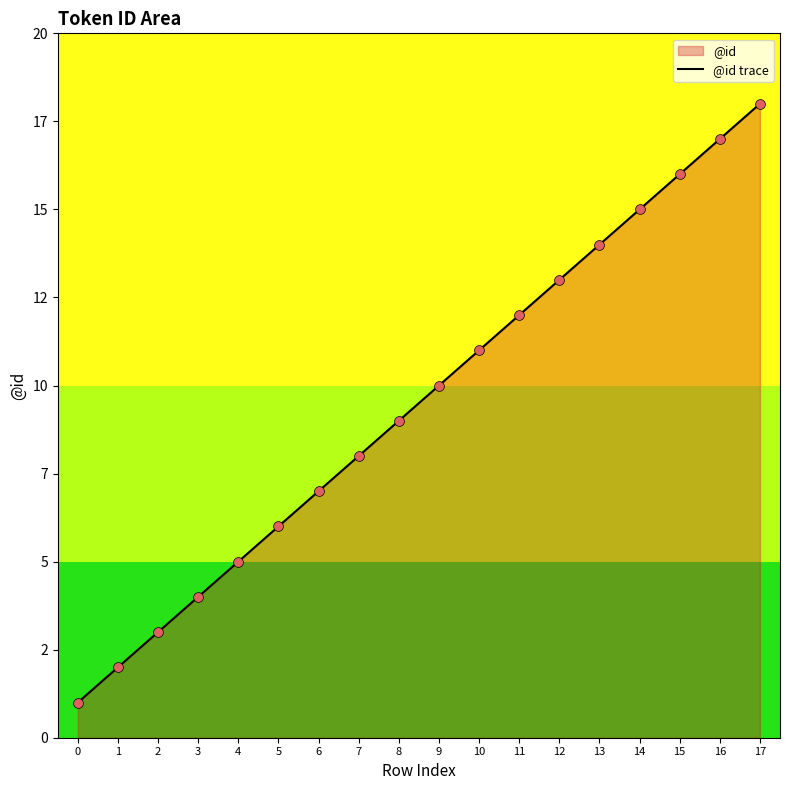

Which has a higher value, 4 or 8?

8